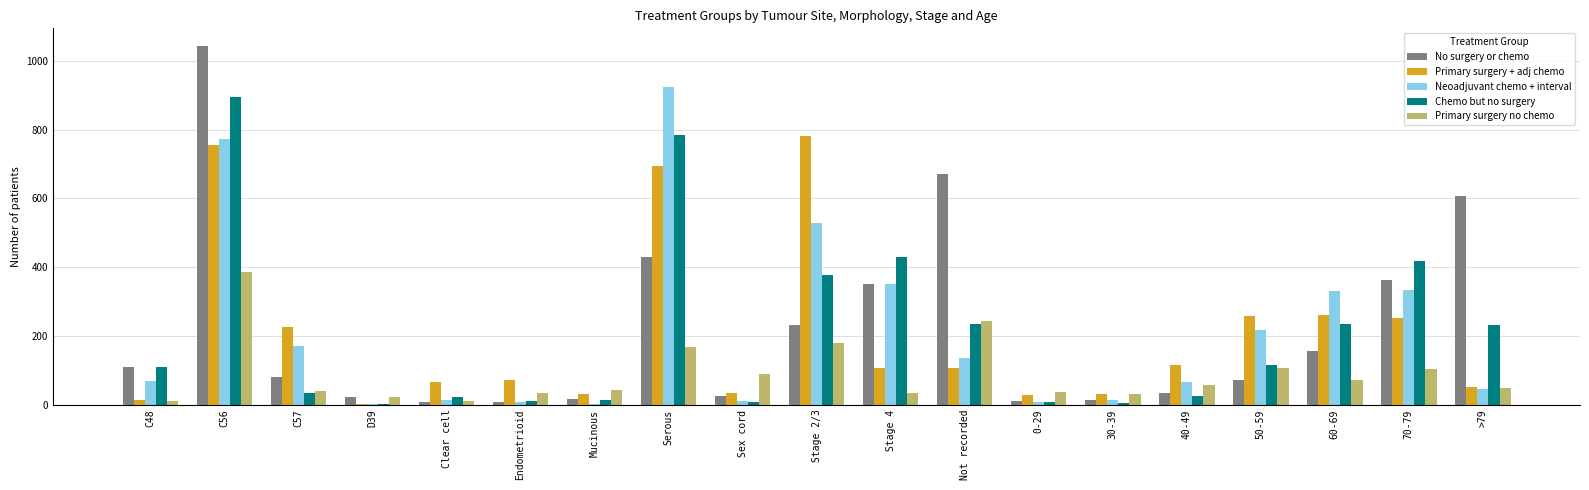

Is it true that Primary surgery no chemo equals 63 at 70-79?

False